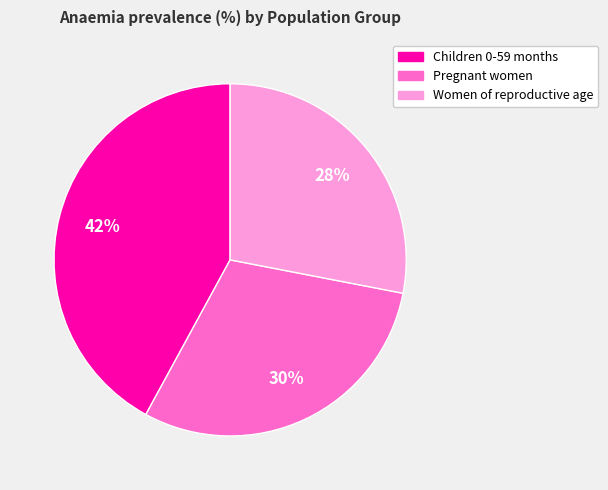

Which category has the biggest portion of the pie?

Children 0-59 months